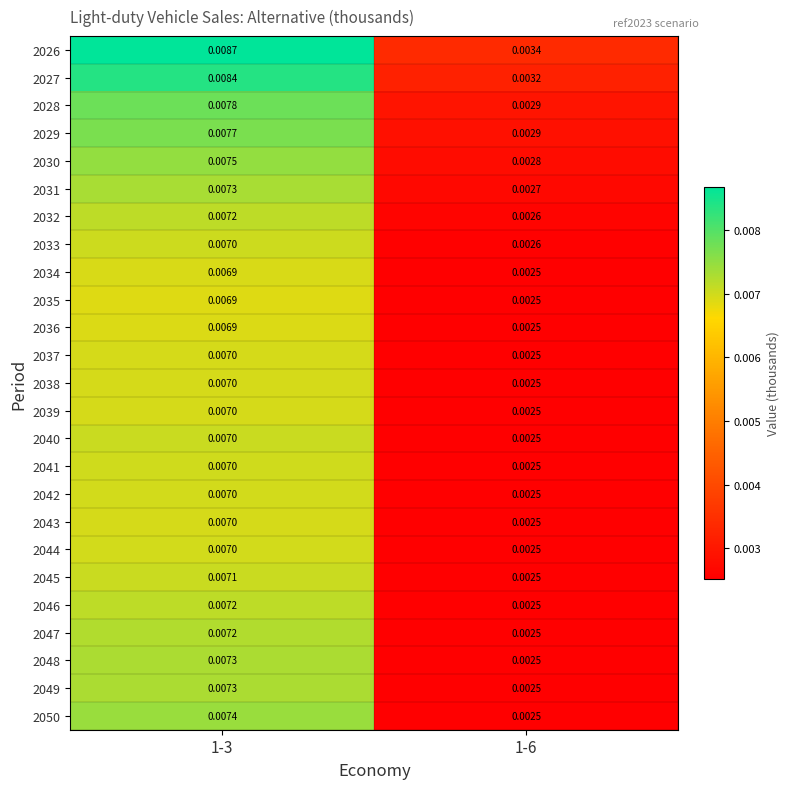

Is the value of 2037 at 1-3 greater than the value of 2040 at 1-6?

Yes